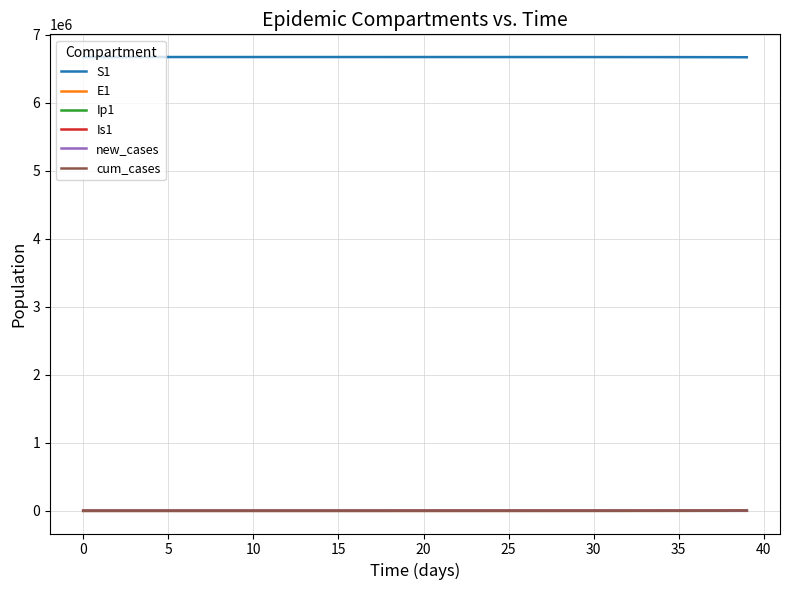

True or false: S1 and cum_cases cross at least once.

False